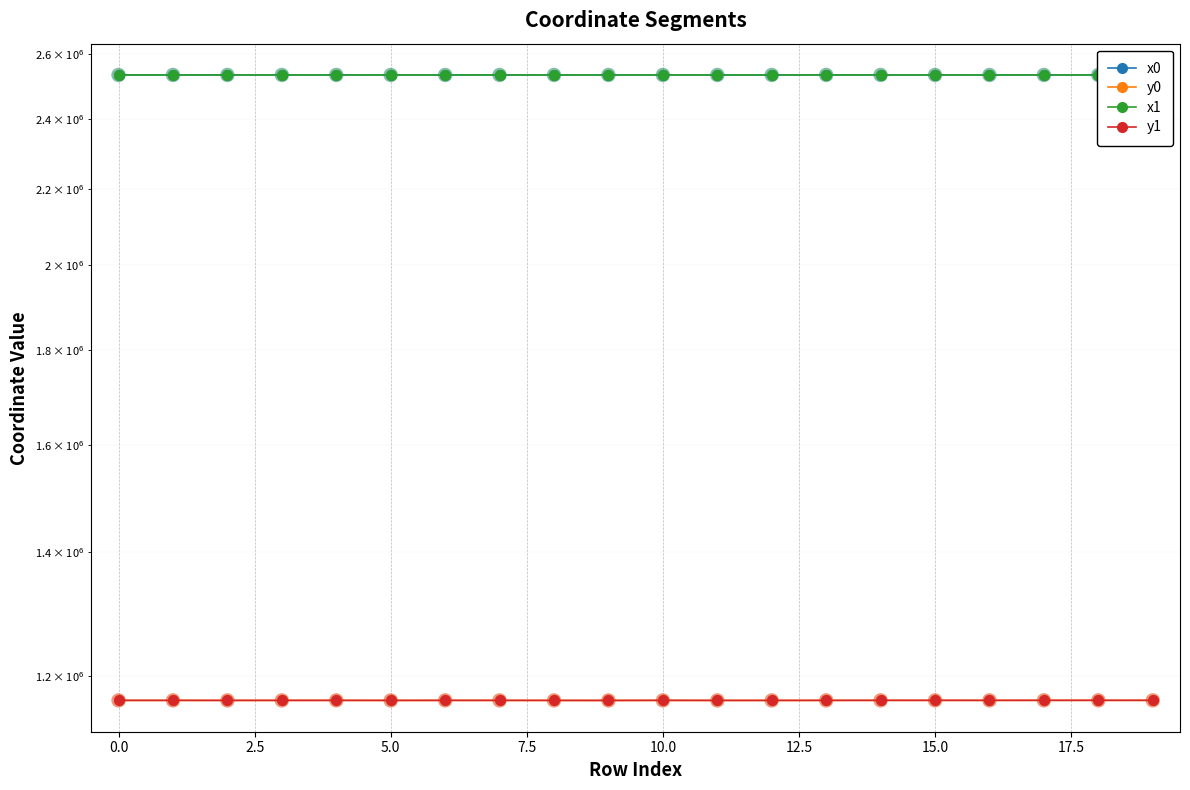

At which category is the sum across all series the highest?

17